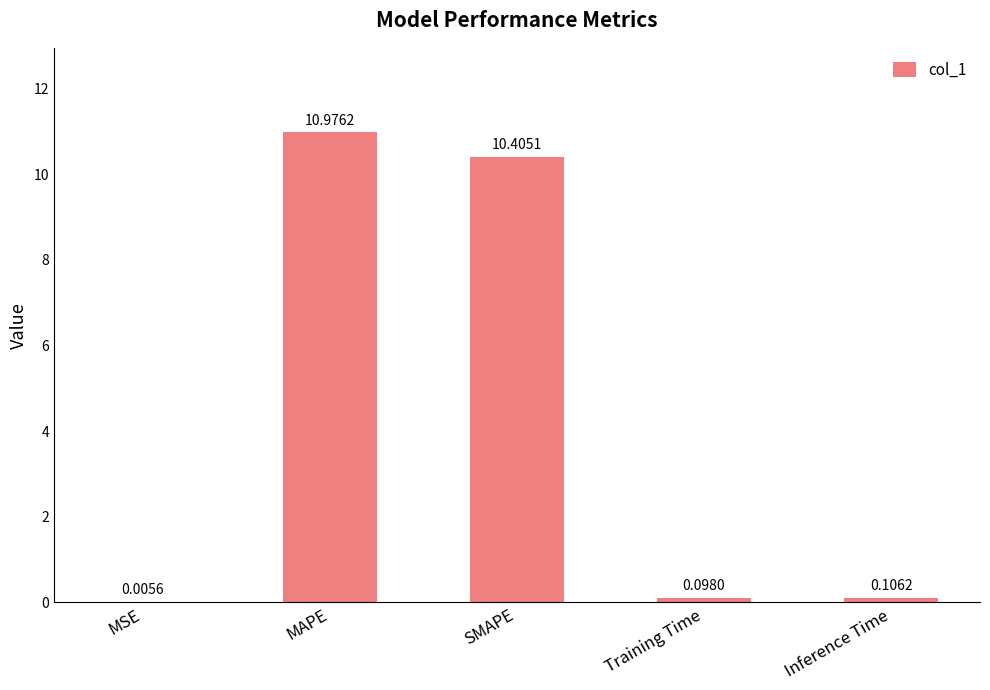

How many data points does each series have?

5